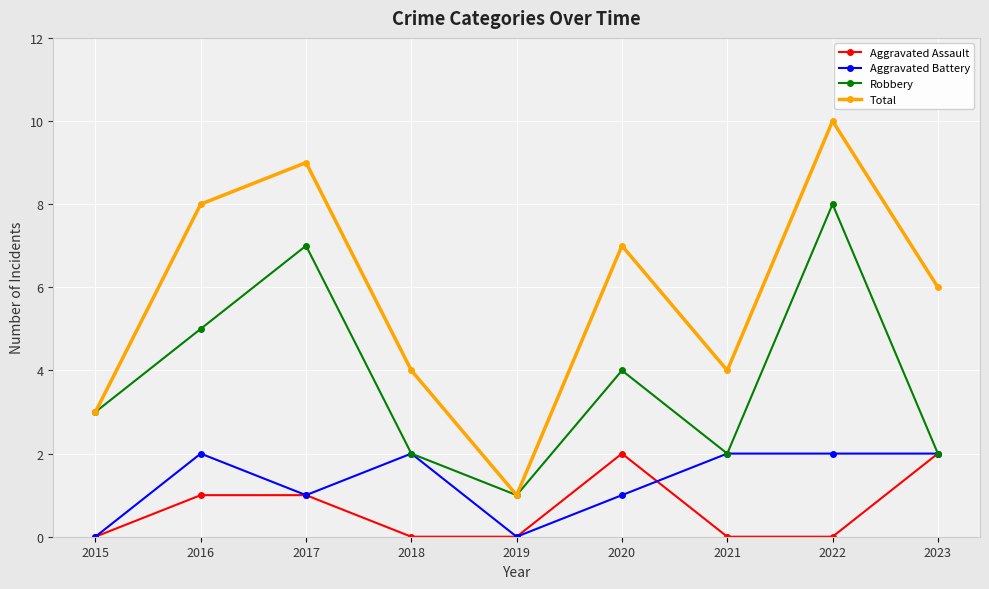

The value of Aggravated Battery at 2019 is -1. True or false?

False